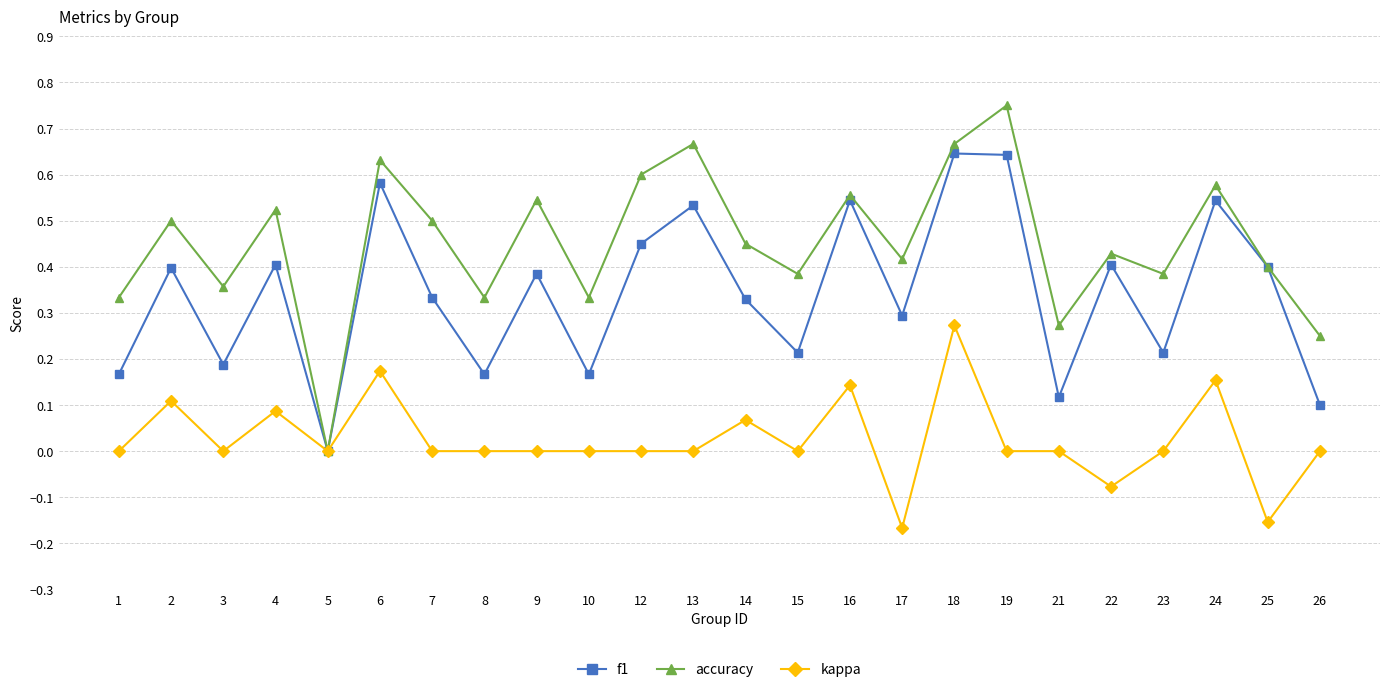

What is the sum of all f1 values?

8.2